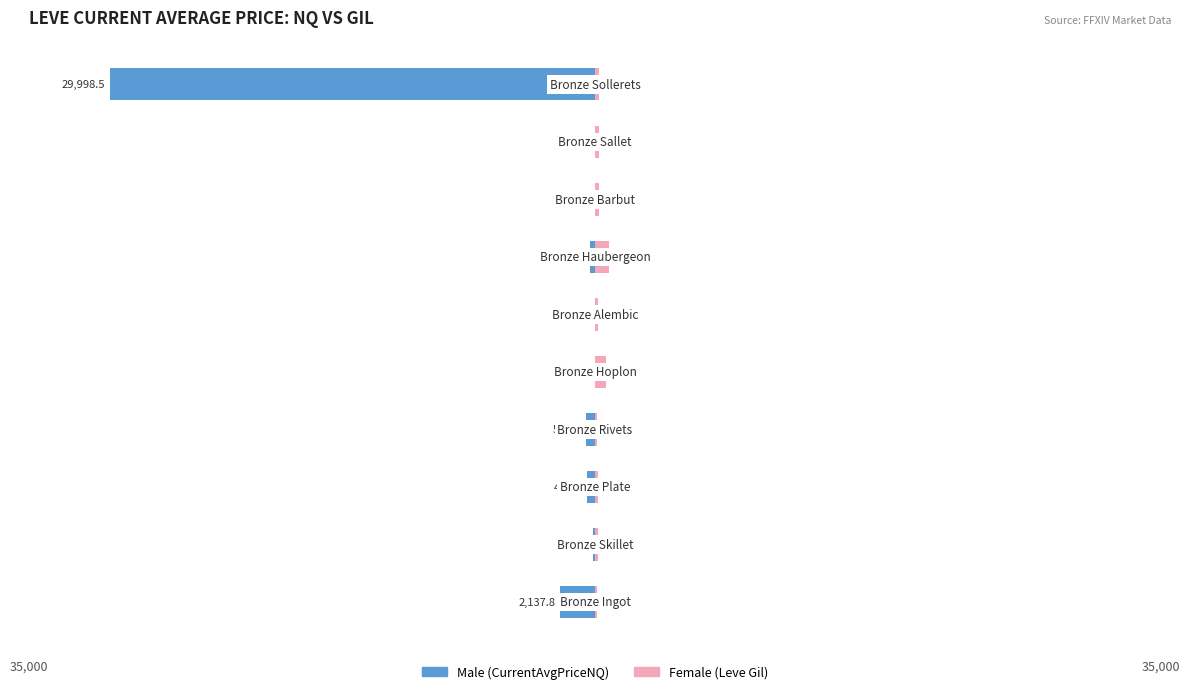

Are the bars grouped side by side (vs. stacked)?

Yes